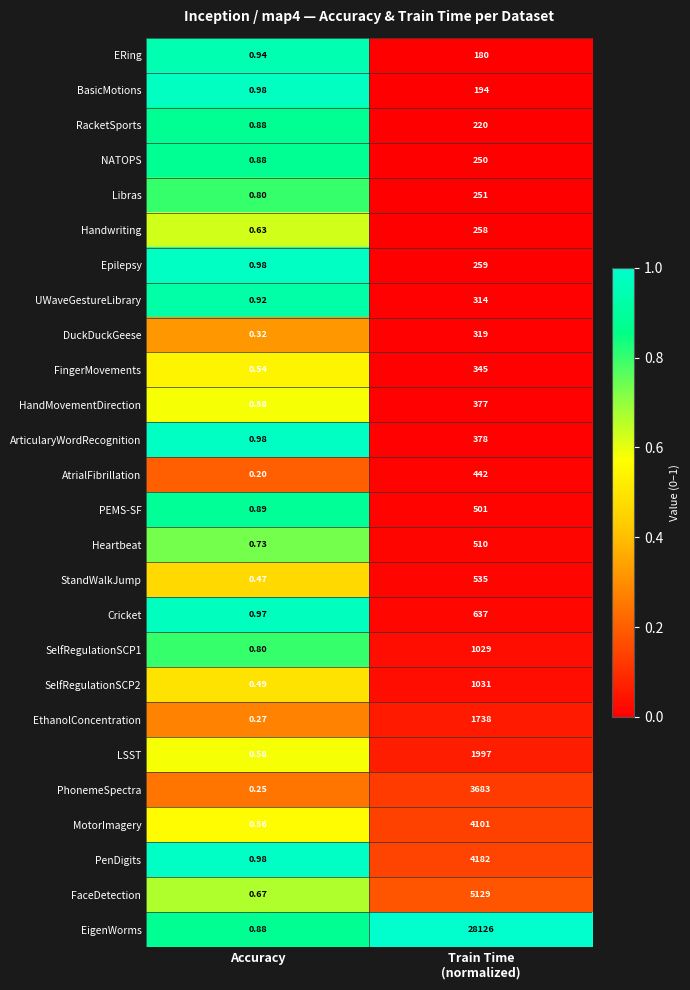

Which series has the largest total across all categories?

EigenWorms